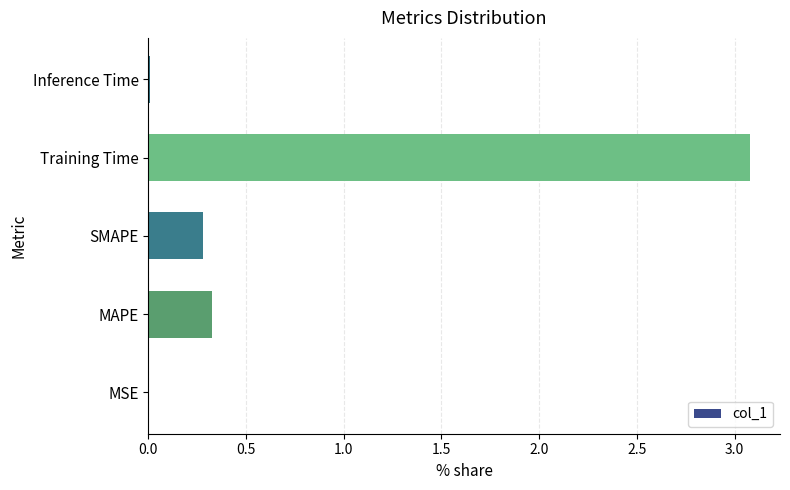

True or false: the data shows 0.3 at SMAPE.

True